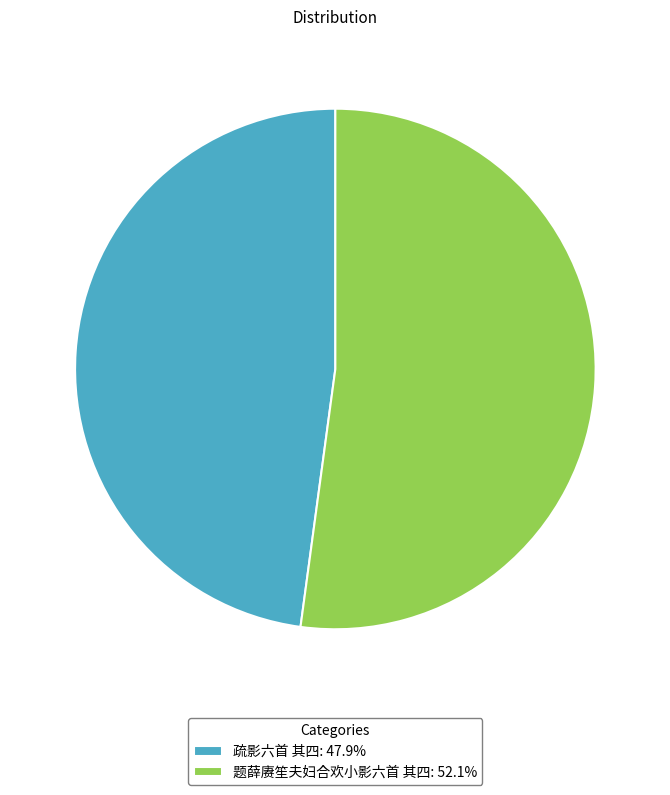

What is the ratio of the value at 疏影六首 其四: 47.9% to the value at 题薛赓笙夫妇合欢小影六首 其四: 52.1%?

0.9